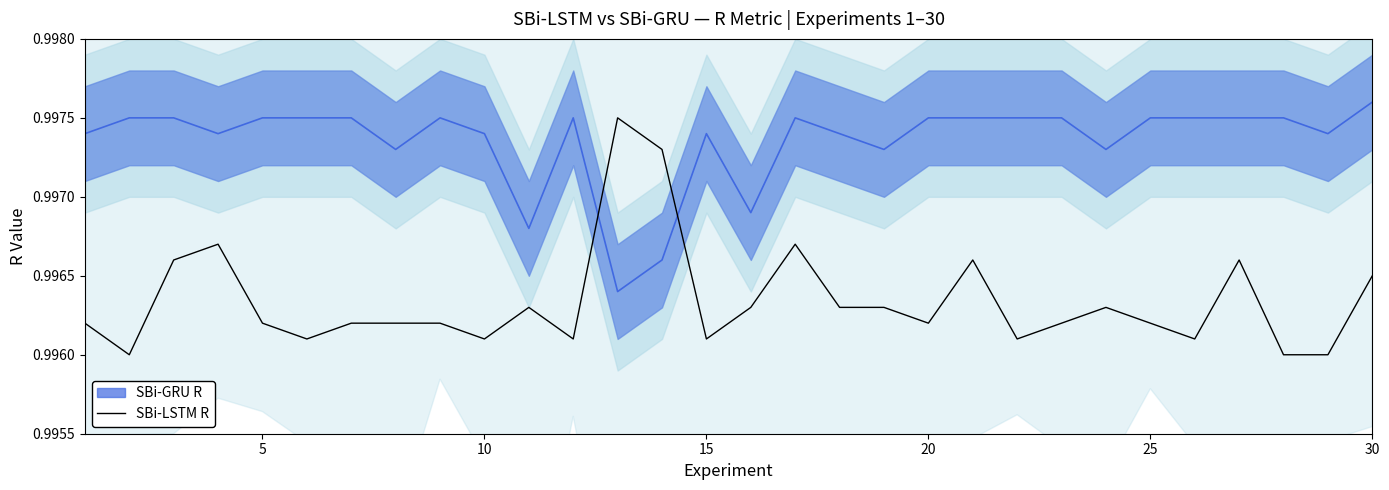

The value of SBi-LSTM R at 30 is 0.5. True or false?

False